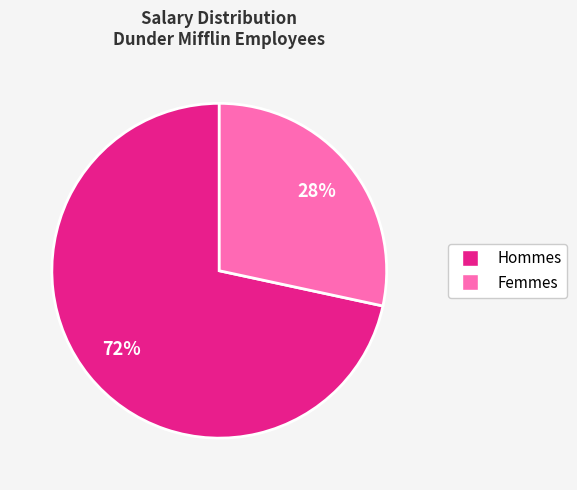

How many slices are in this pie chart?

2